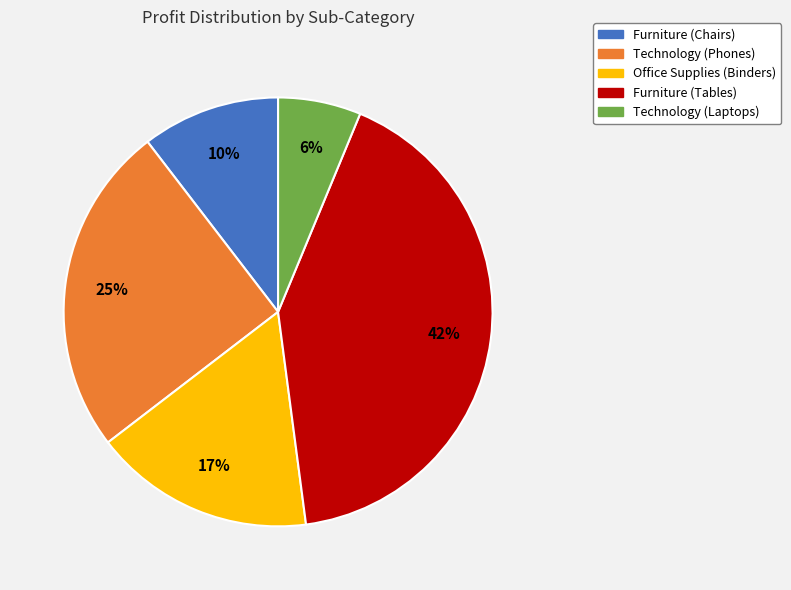

Count the number of slices in the pie.

5